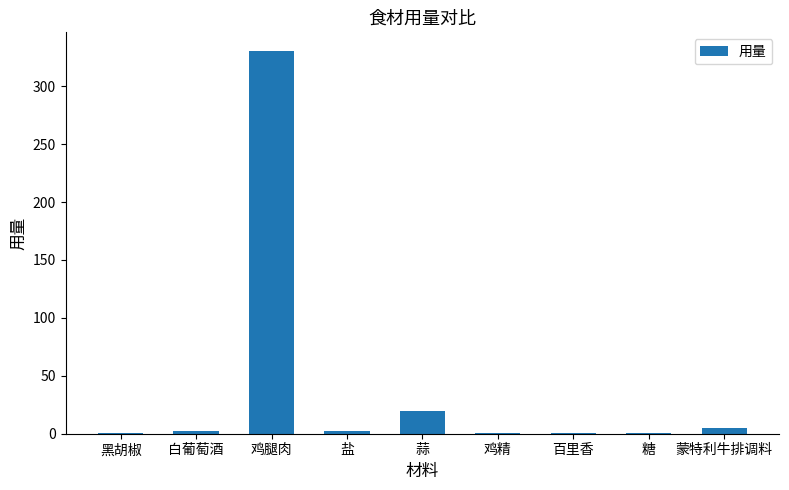

Which label corresponds to the largest value in the chart?

鸡腿肉